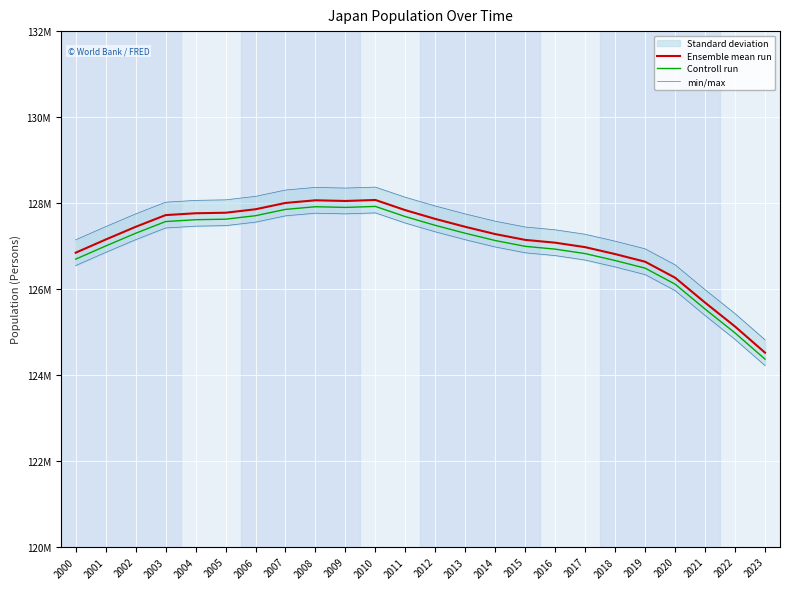

What is the highest value of the Controll run series?

127920000